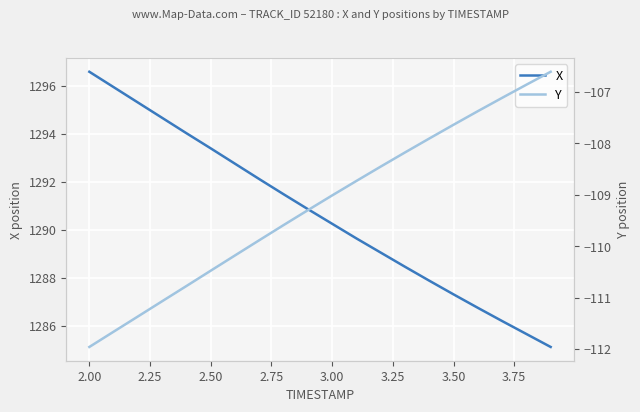

What is the highest value of the X series?

1296.6